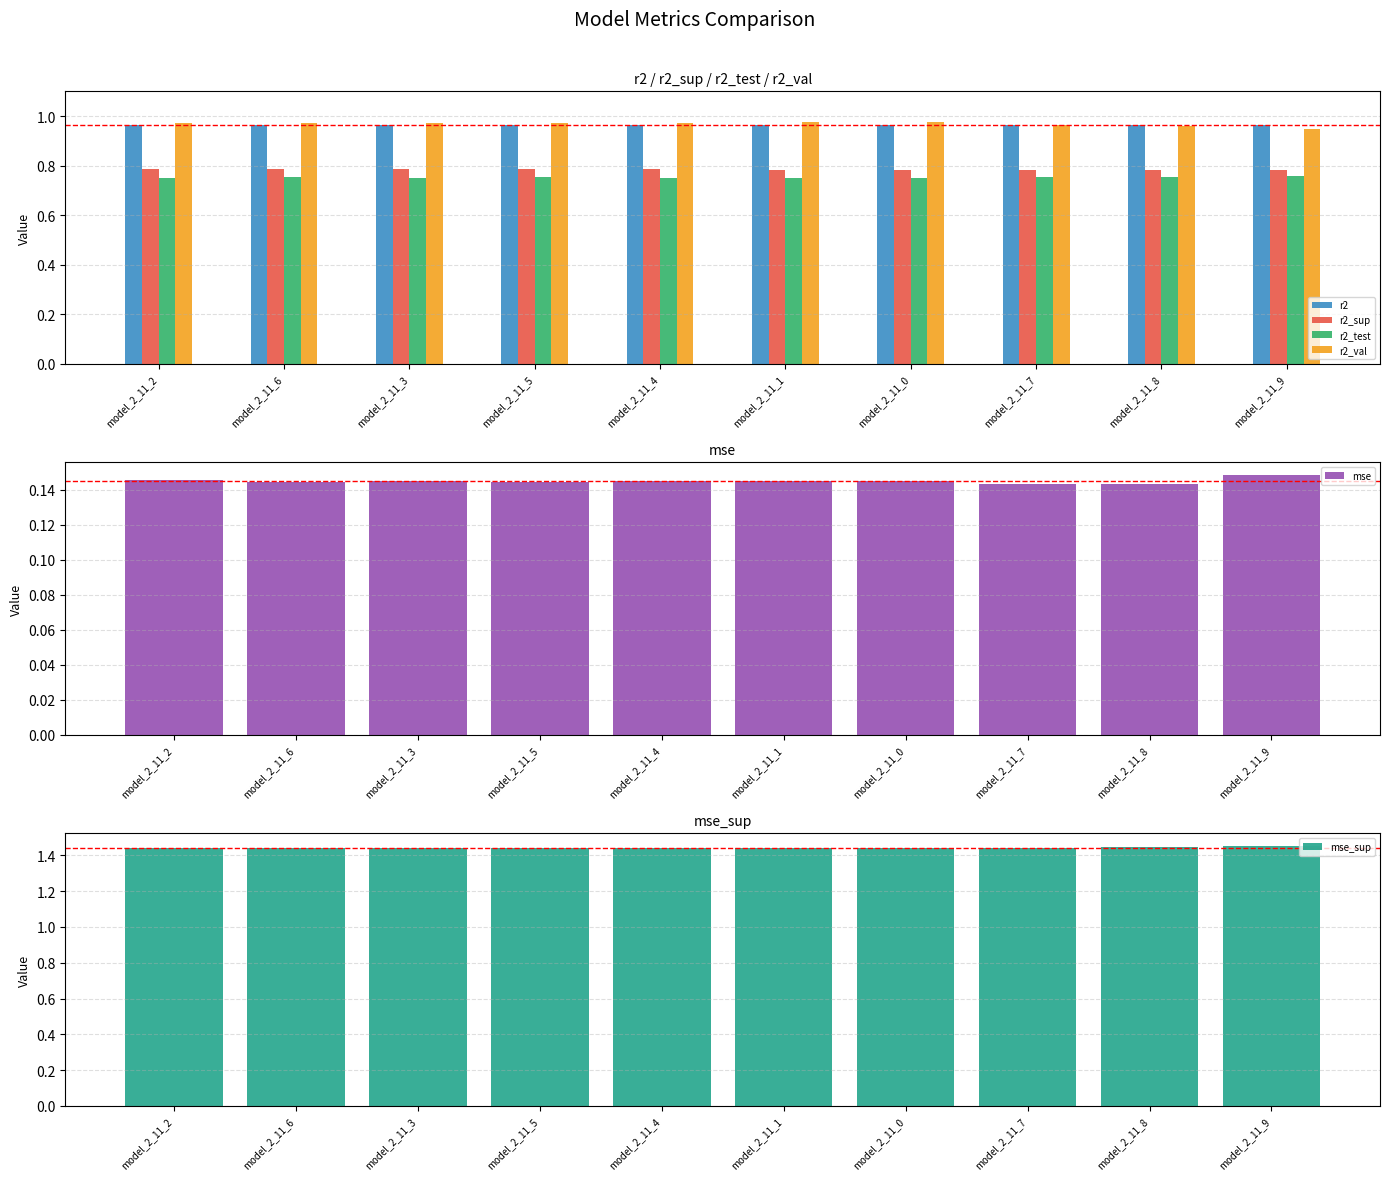

What is the sum of the mse values at model_2_11_3 and model_2_11_1?

0.3